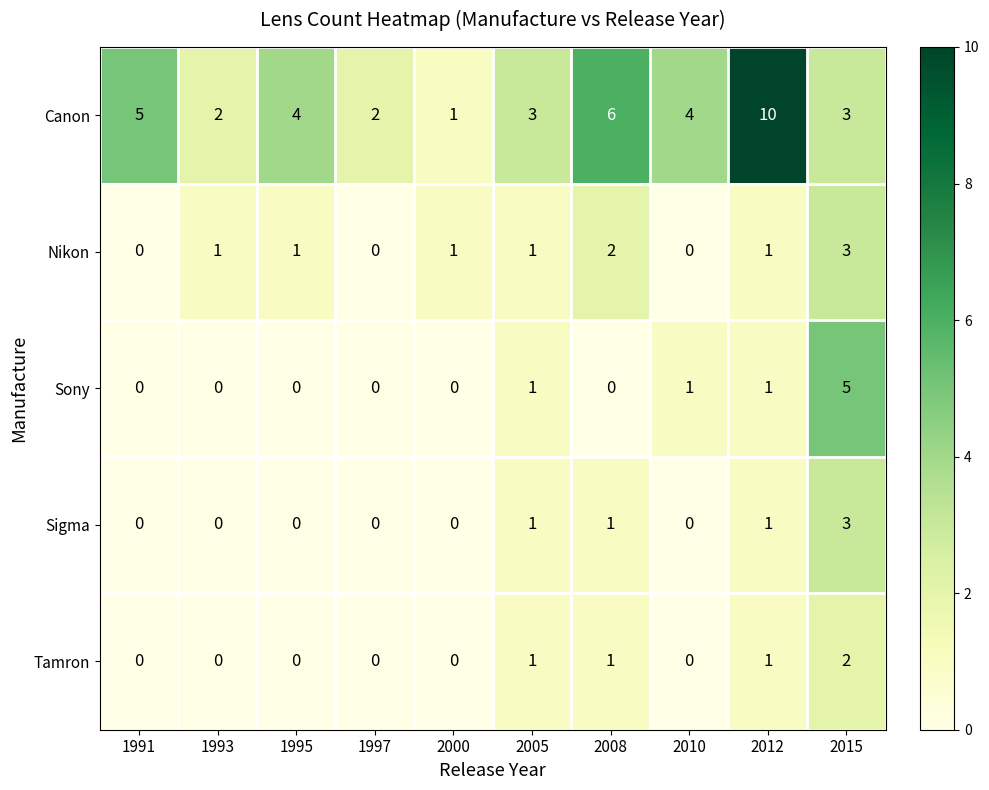

What is the total value across all series at 2010?

5